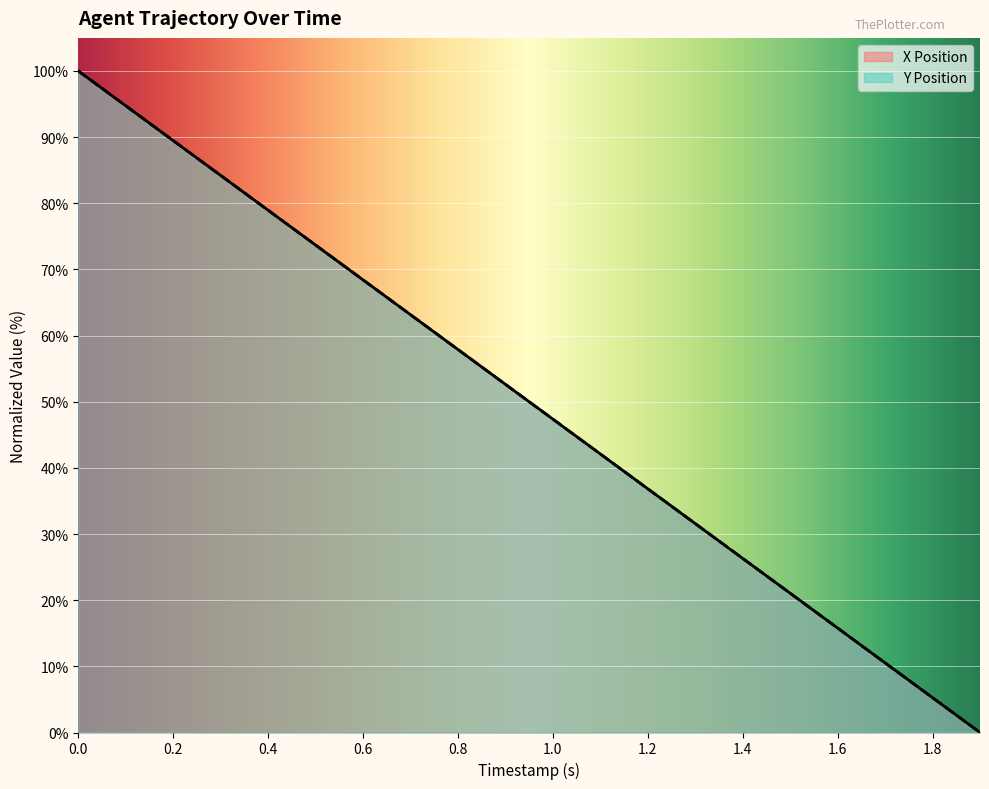

Reading right to left, what are all the values shown in this chart?

X Position: 0.0	5.3	10.5	15.8	21.1	26.3	31.6	36.8	42.1	47.4	52.6	57.9	63.2	68.4	73.7	78.9	84.2	89.5	94.7	100.0
Y Position: 0.0	5.3	10.5	15.8	21.1	26.3	31.6	36.8	42.1	47.4	52.6	57.9	63.2	68.4	73.7	78.9	84.2	89.5	94.7	100.0